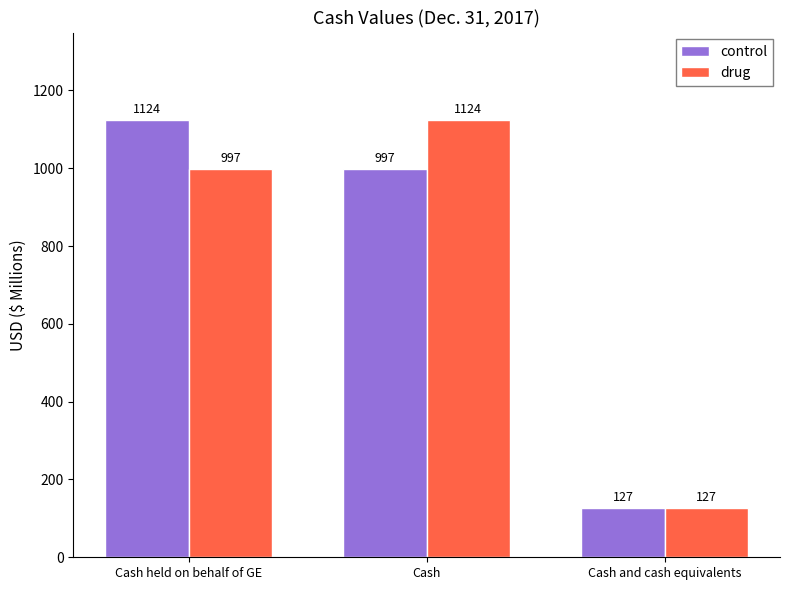

The value of control at Cash held on behalf of GE is 1124. True or false?

True